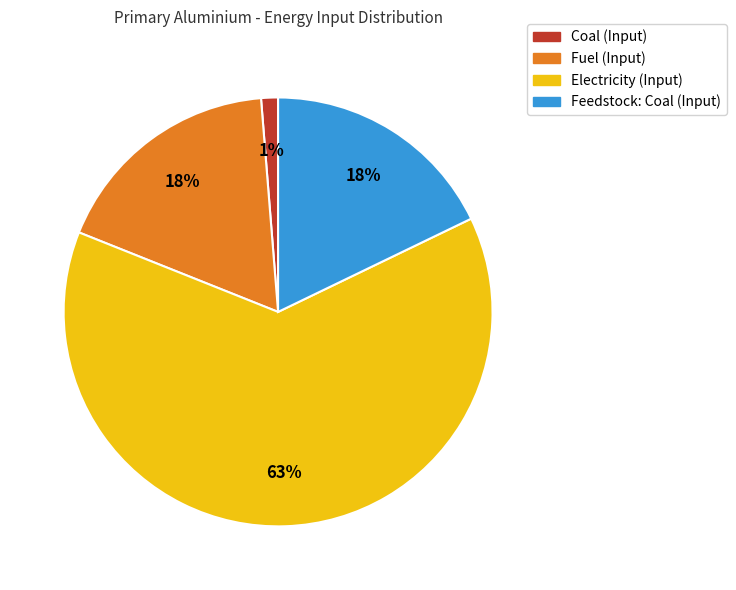

Approximately how many times larger is the value at Coal (Input) compared to Fuel (Input)?

0.1